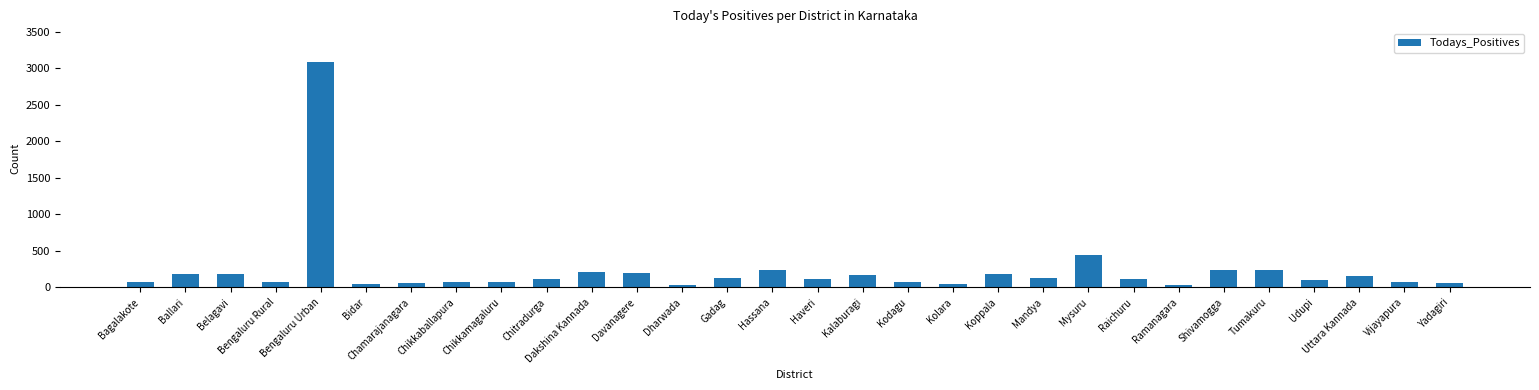

What is the sum of all values?

6974